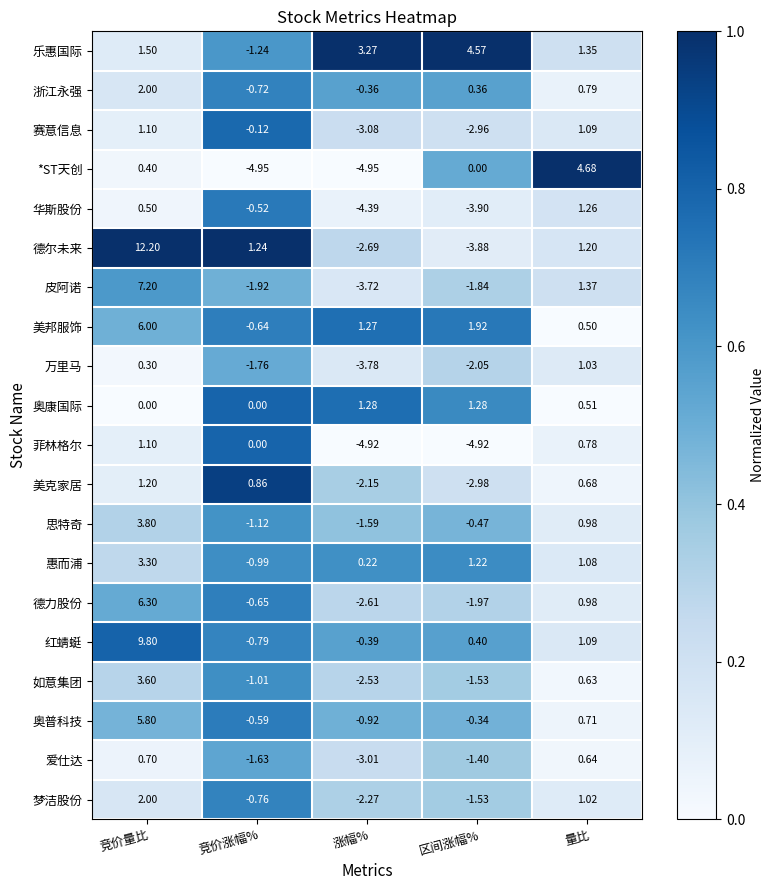

At which label does 万里马 reach its peak?

量比